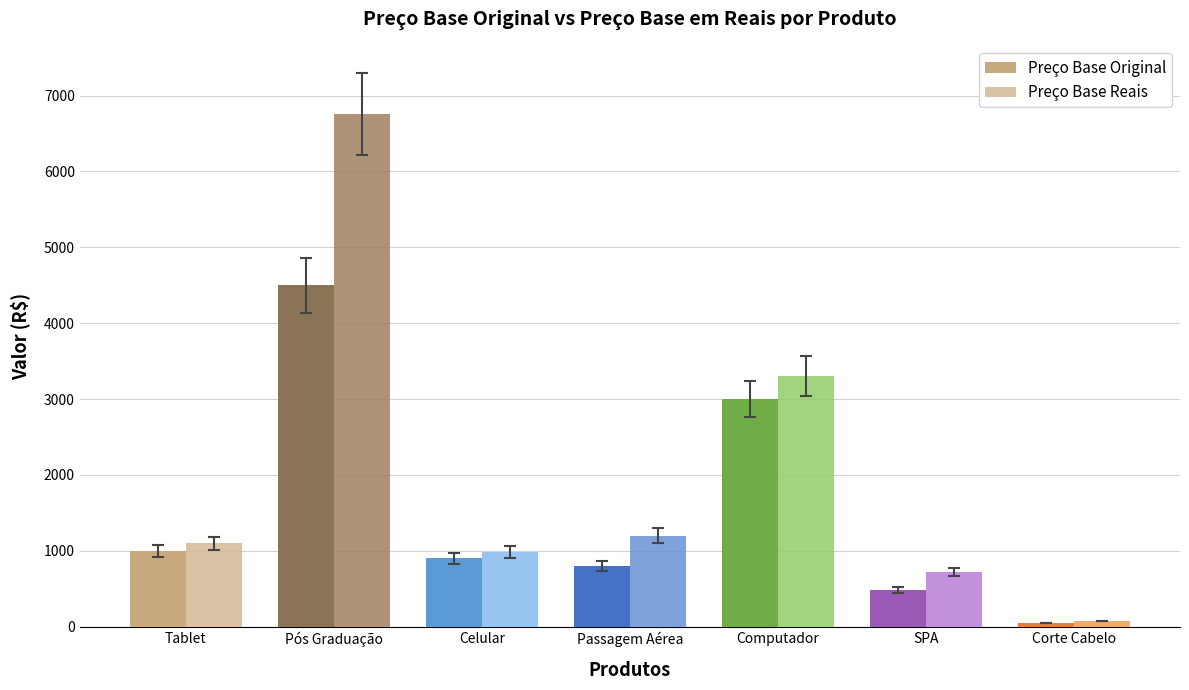

Which series has the largest total across all categories?

Preço Base Reais